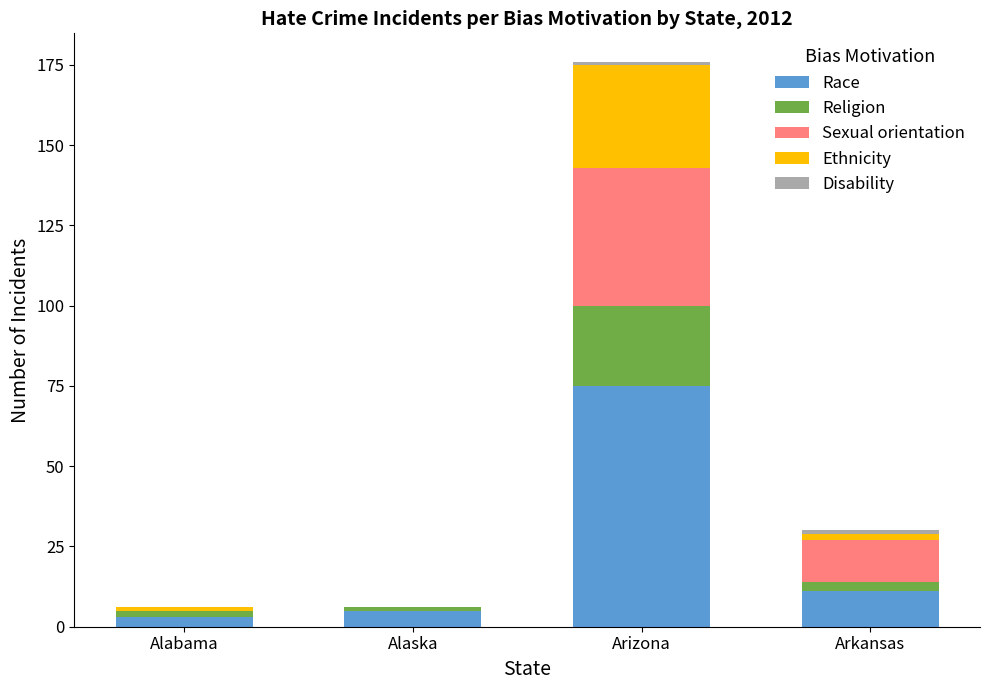

What is the average value of the Race series?

24